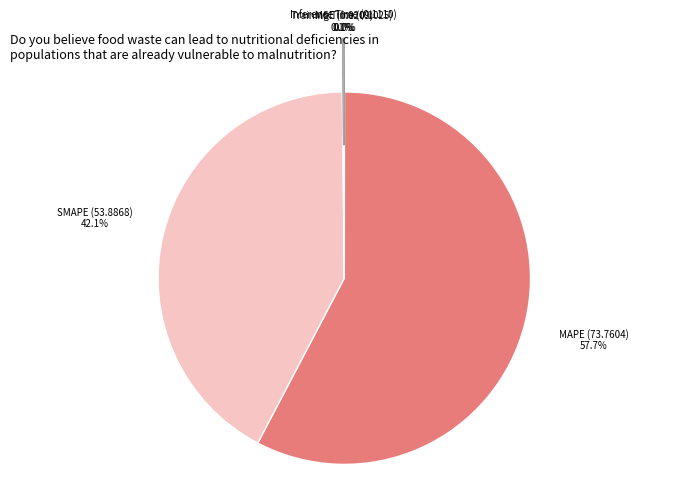

Rank the categories by value from highest to lowest.

MAPE, SMAPE, Inference Time, Training Time, MSE